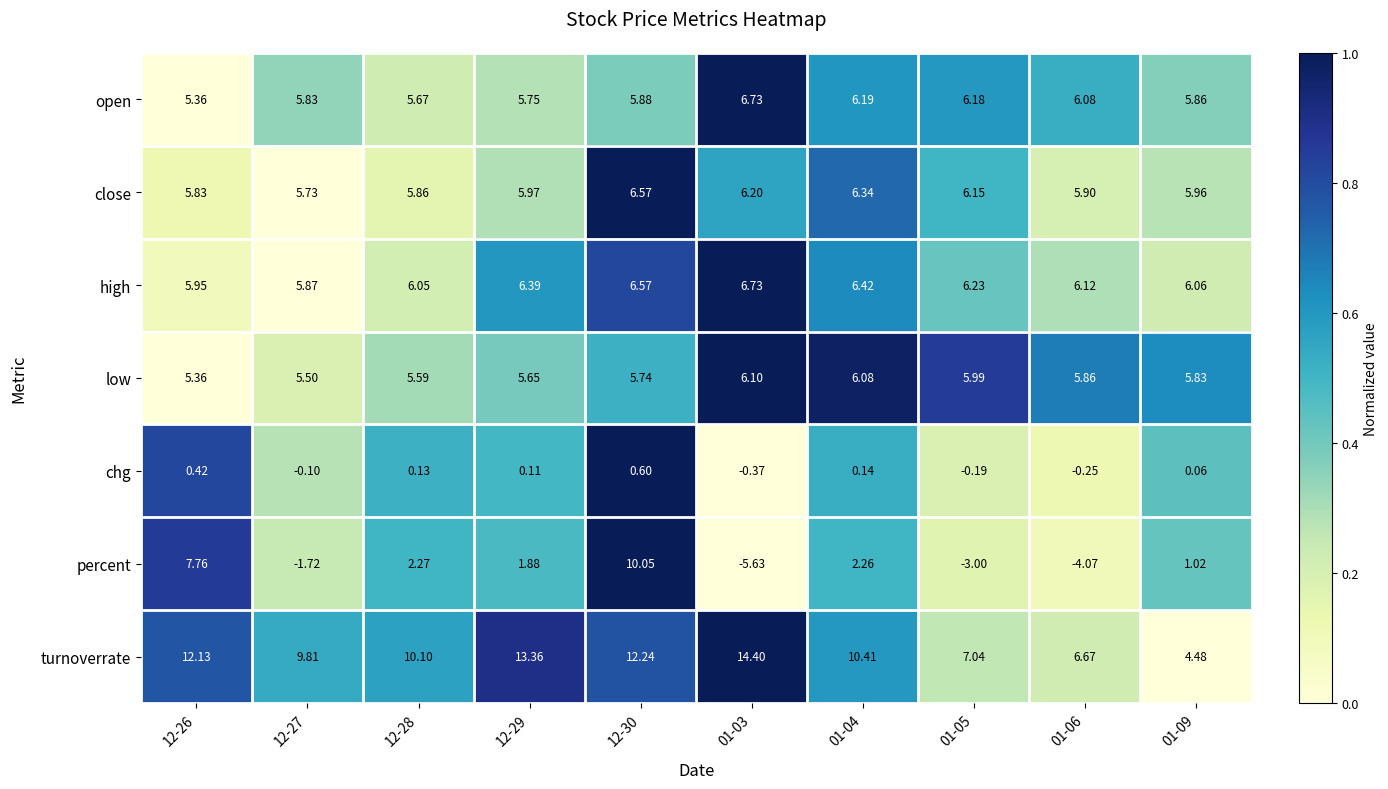

Rank the series at 12-28 from lowest to highest value.

chg, percent, low, open, close, high, turnoverrate